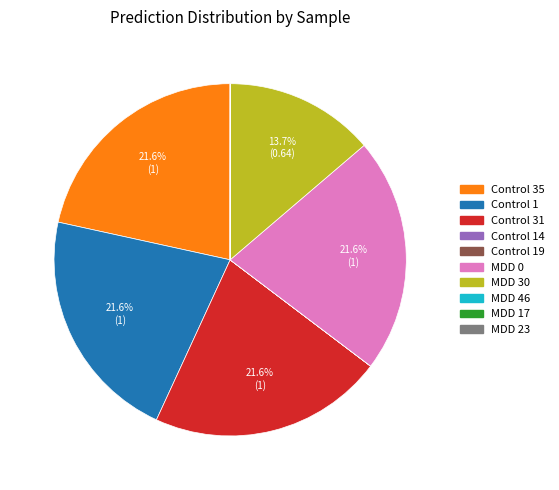

Does any single category account for the majority?

No